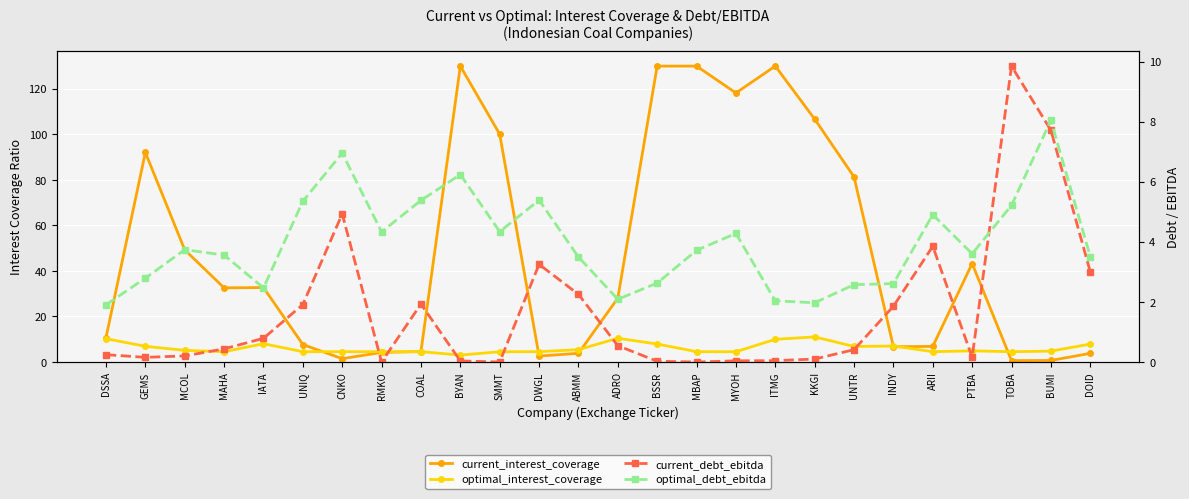

Which series has the largest range (max minus min)?

current_interest_coverage